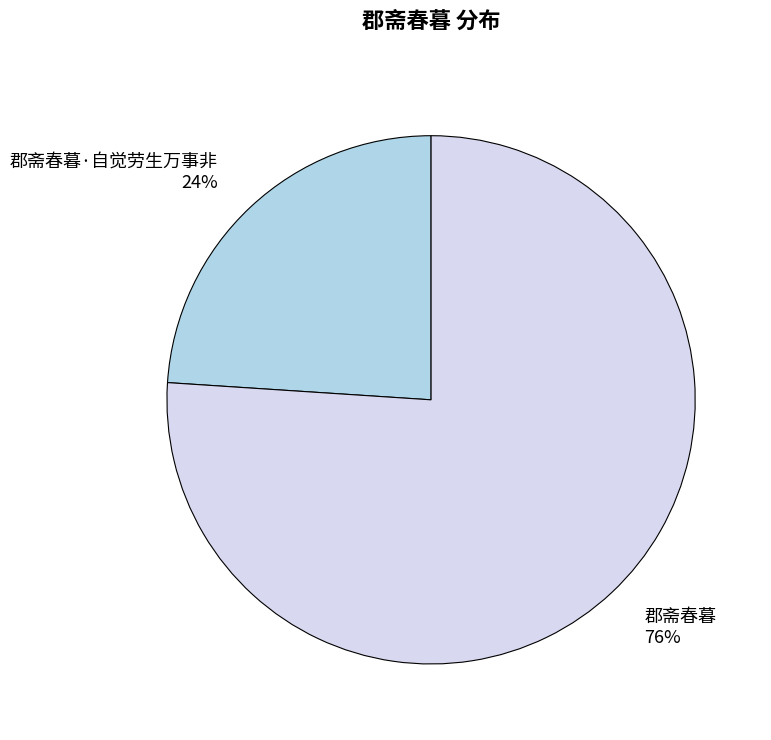

The 郡斋春暮·自觉劳生万事非 slice represents 13% of the pie. True or false?

False